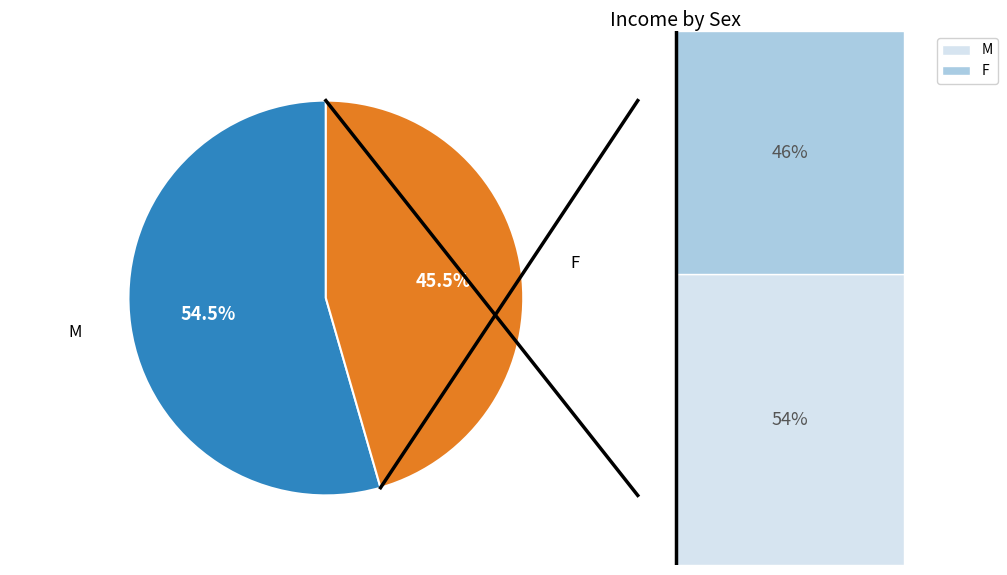

To the nearest percent, what percentage of the pie is M?

54%